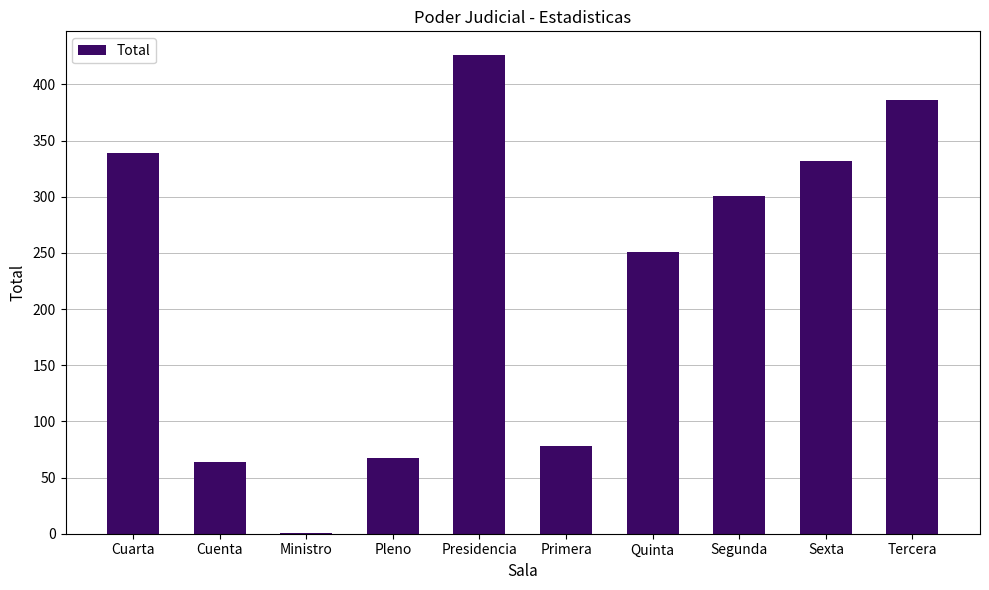

At which label does the data first exceed 301?

Cuarta